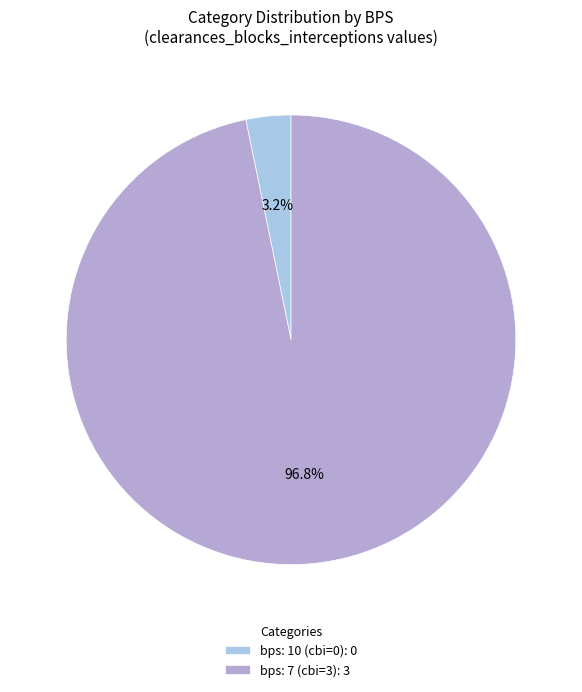

How many segments does this pie chart have?

2